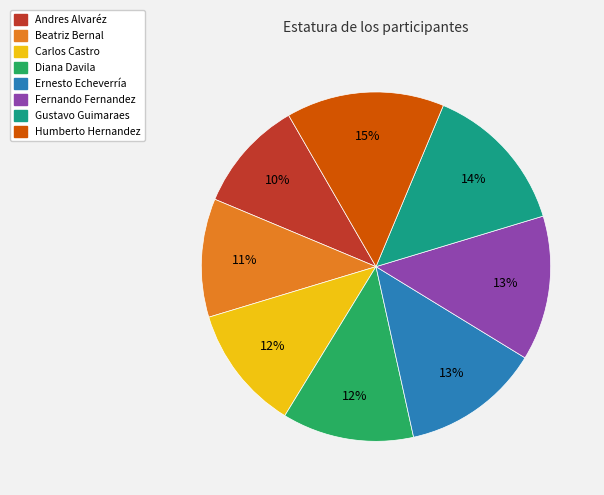

To the nearest percent, what is the average slice percentage?

12%